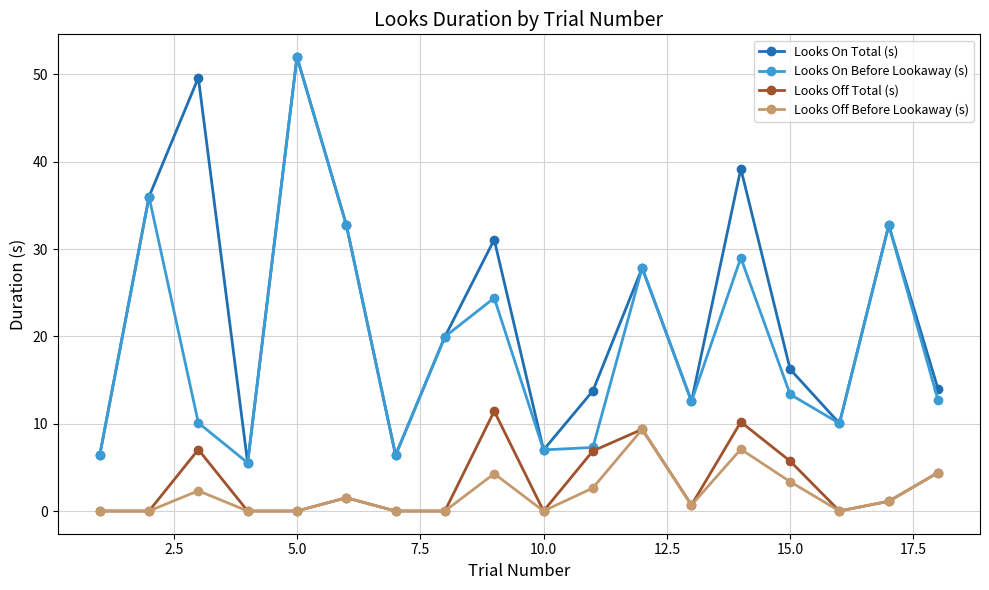

True or false: Looks Off Before Lookaway (s) and Looks On Total (s) intersect in this chart.

False